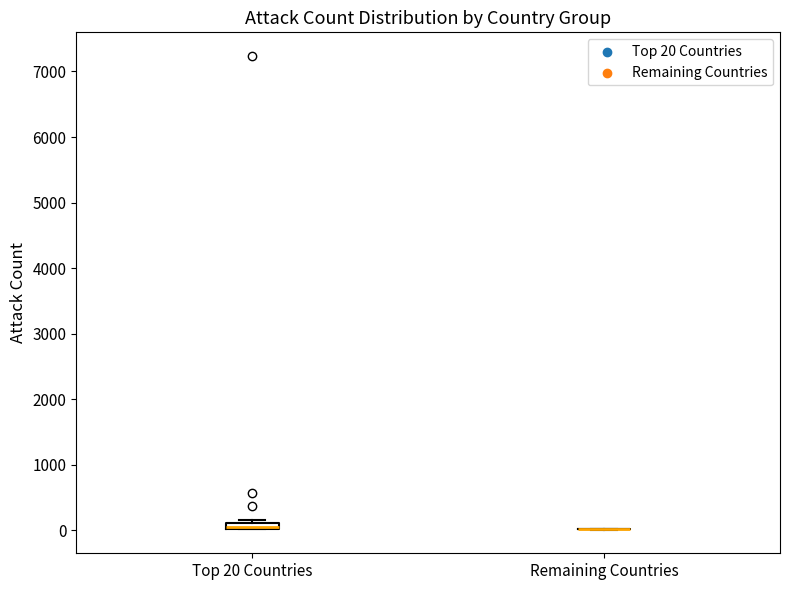

Where is the upper edge of the box for Top 20 Countries on the y-axis? The values are not printed on the chart, so give them approximately, as read against the axis.

100